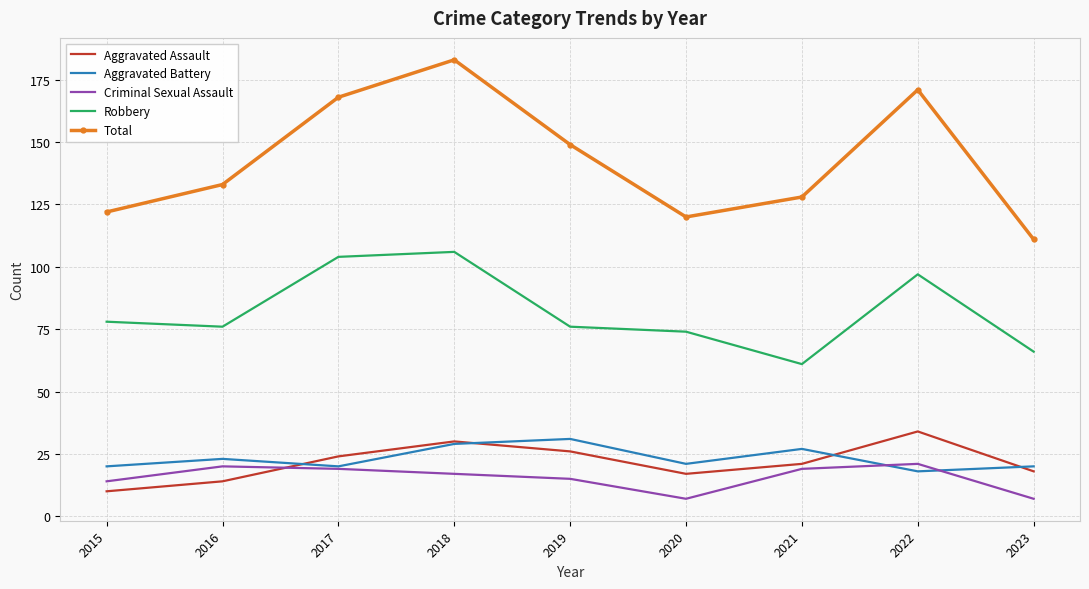

Which series changed the most between 2017 and 2023?

Total